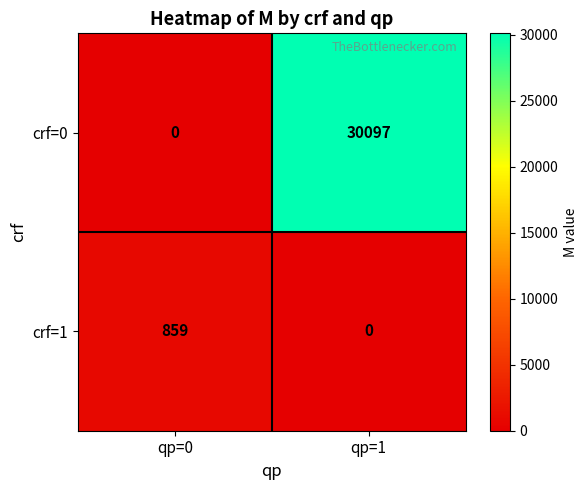

Reading right to left, transcribe all the data shown in this chart.

crf=0: 30097	0
crf=1: 0	859